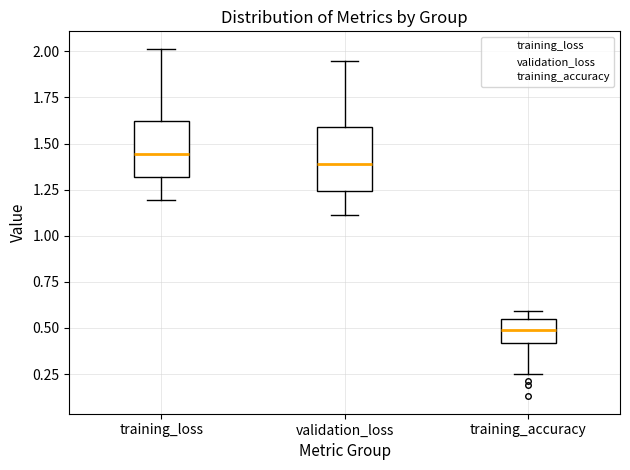

Which box has the lowest median line?

training_accuracy